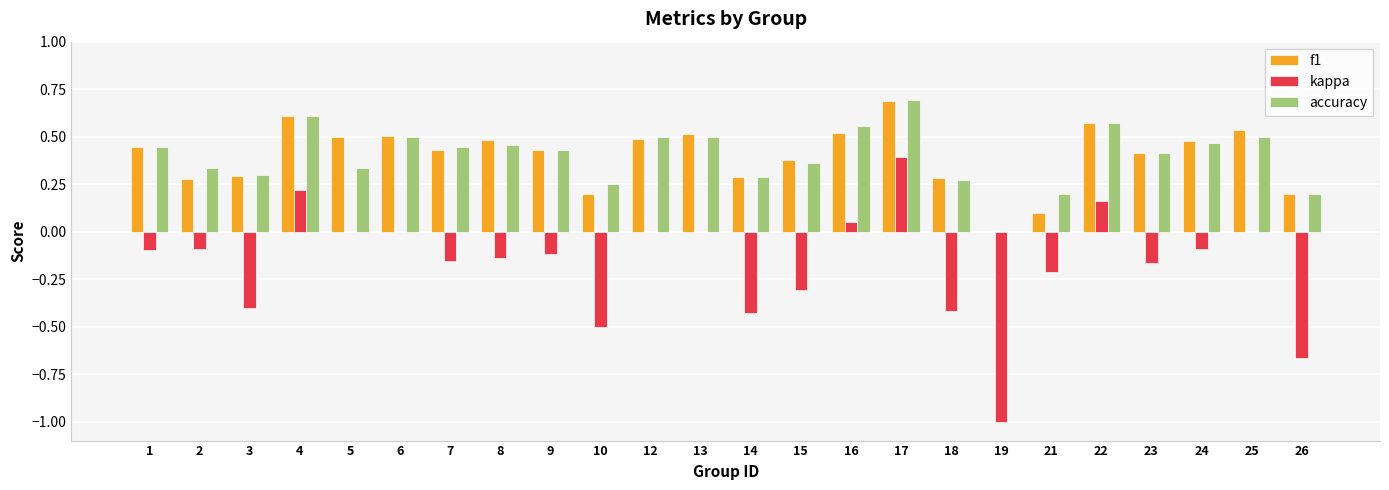

Between 22 and 25, which series saw the biggest shift?

kappa